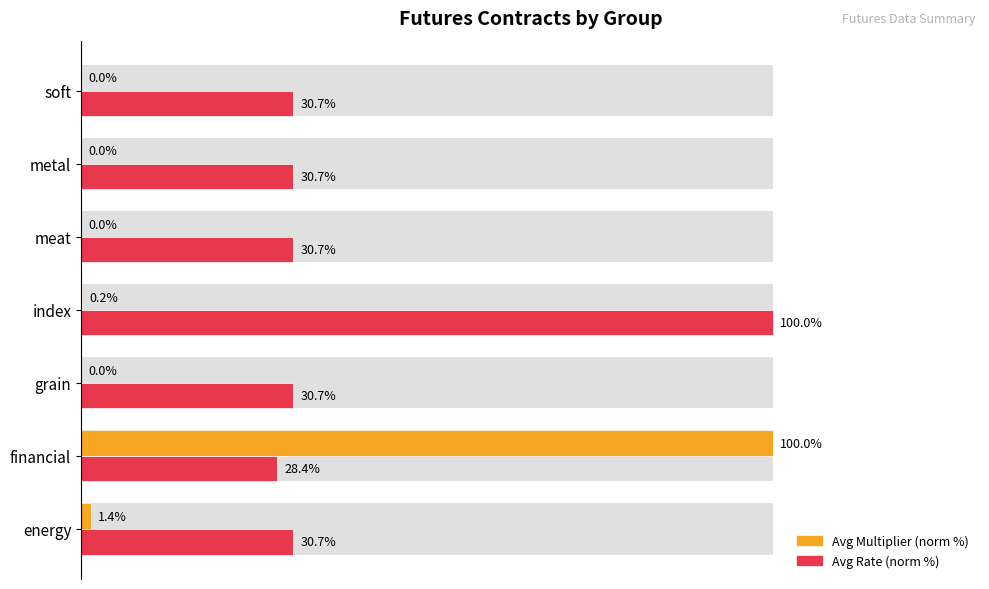

How many categories are shown in the chart?

7